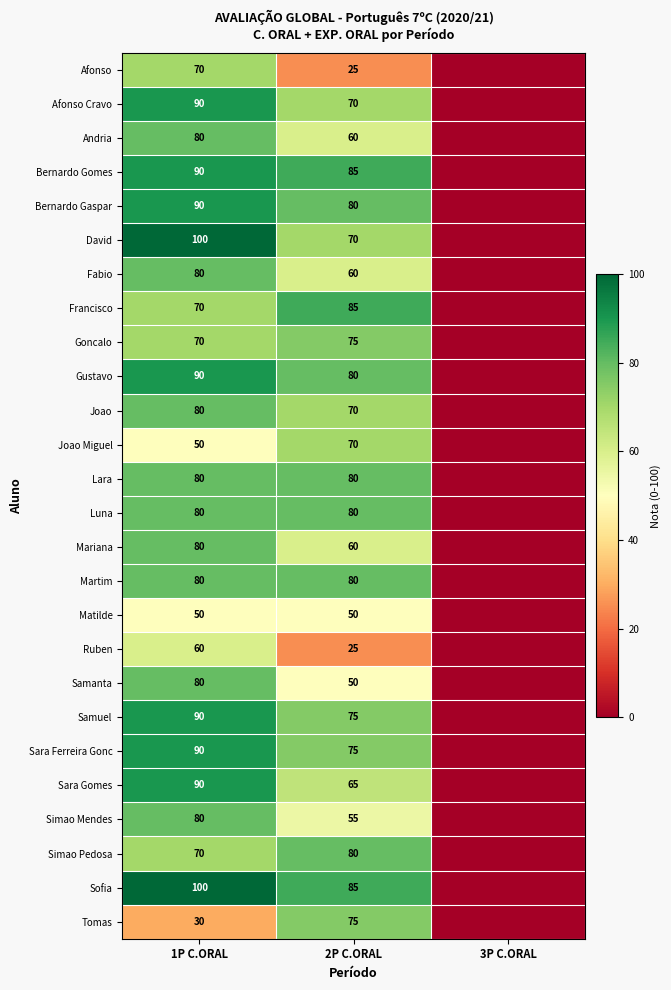

Is it true that Lara equals 80 at 2P C.ORAL?

True